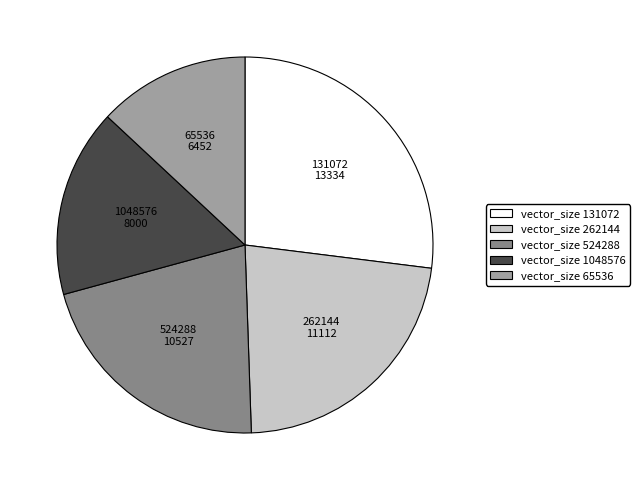

Is there any slice that represents more than half of the pie?

No